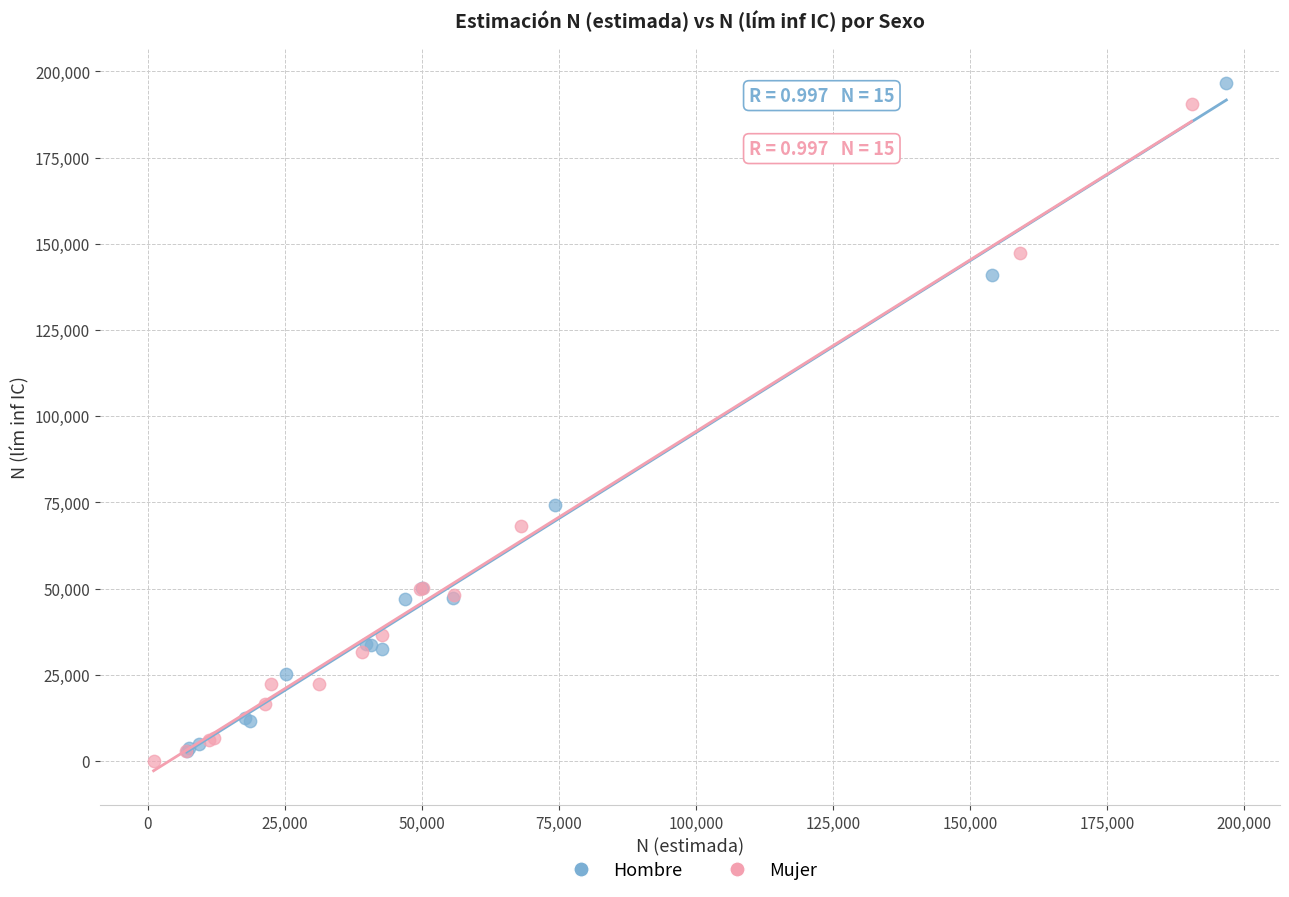

What are all the series names shown in the legend?

Hombre, Mujer